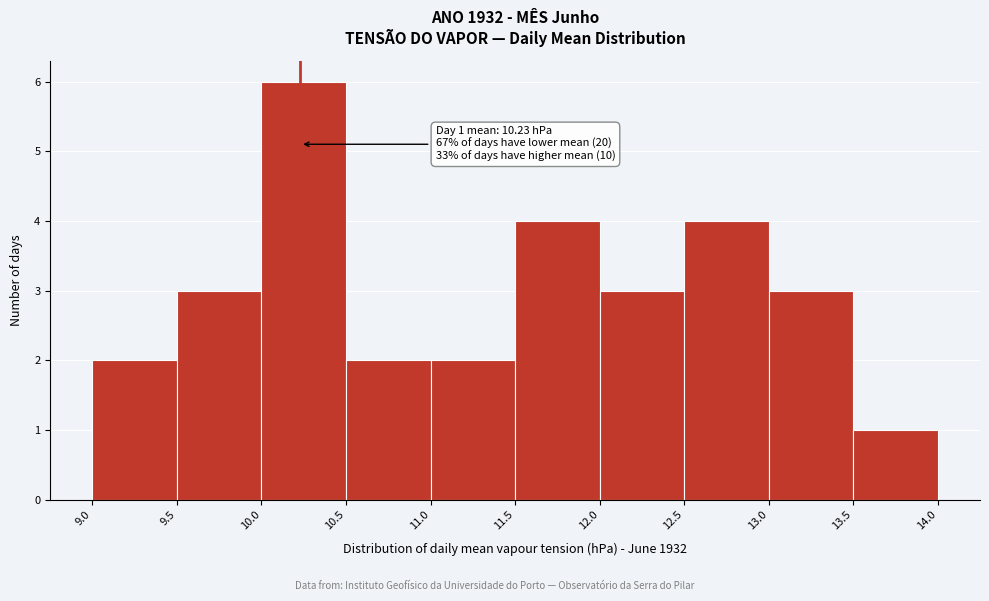

Over which range of the x-axis is the bar tallest?

10.0 to 10.5